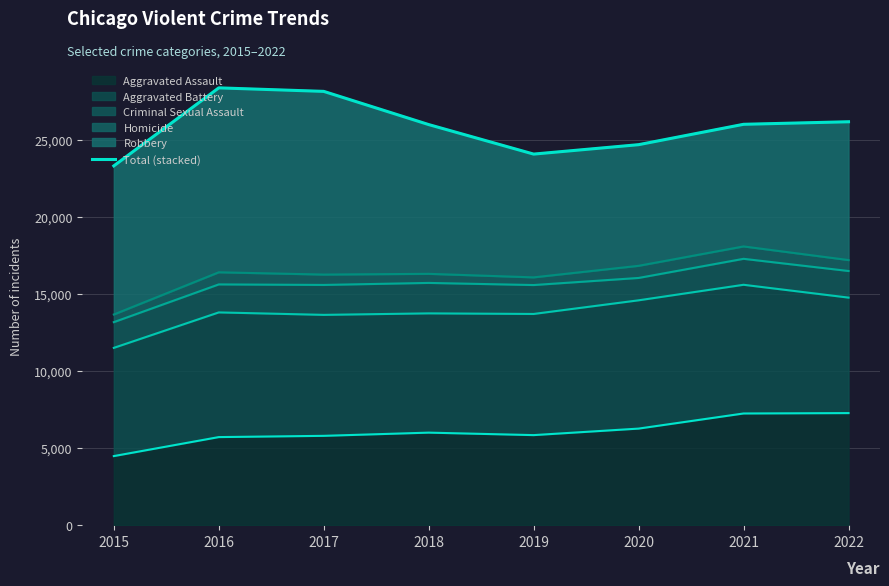

At which category does the chart reach its minimum across all series?

2015